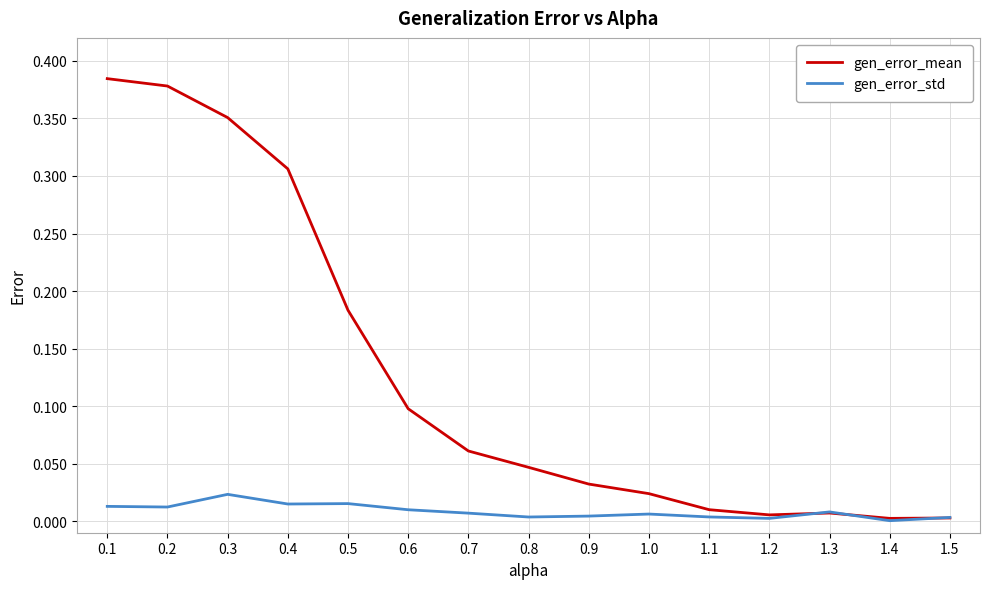

Is it true that gen_error_mean equals 0.2 at 0.3?

False